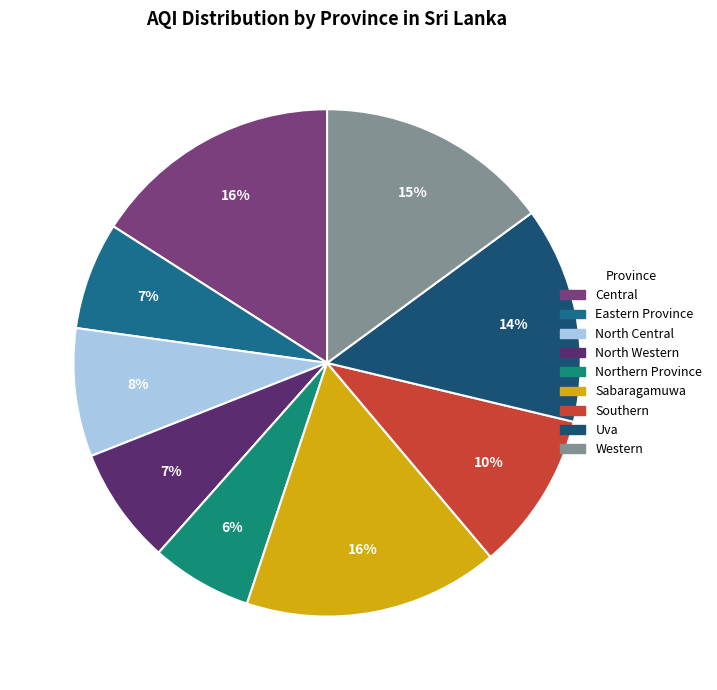

To the nearest percent, what is the difference between the North Western and Sabaragamuwa slice percentages?

9%